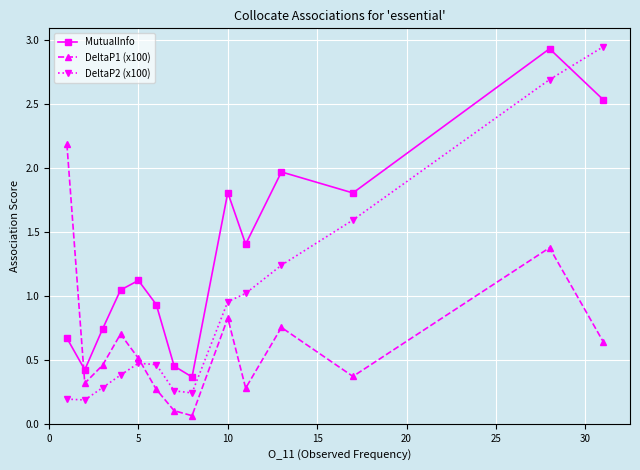

What is the difference between the maximum and minimum values in the MutualInfo series?

2.6